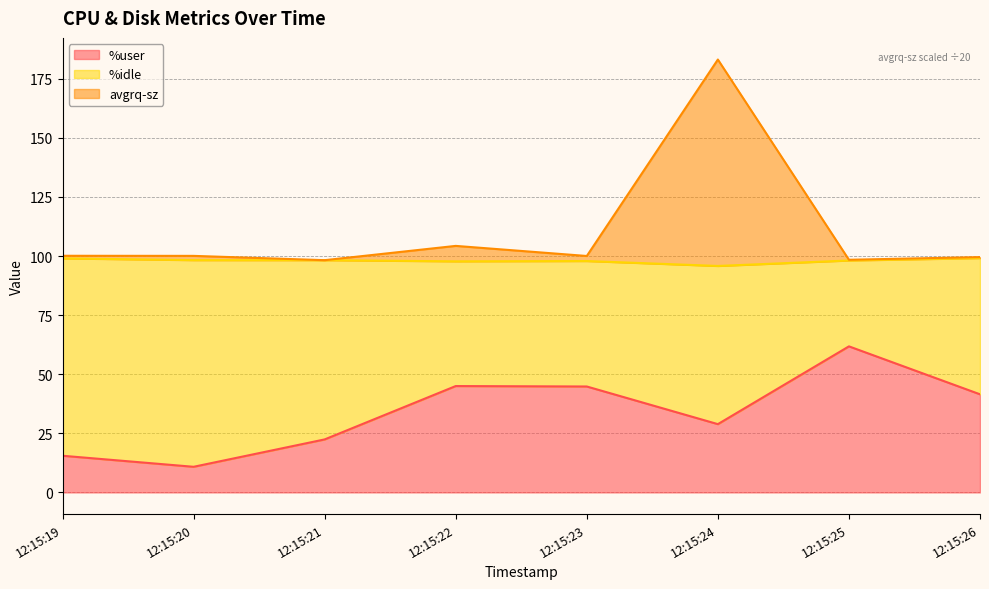

True or false: %user and avgrq-sz cross at least once.

False